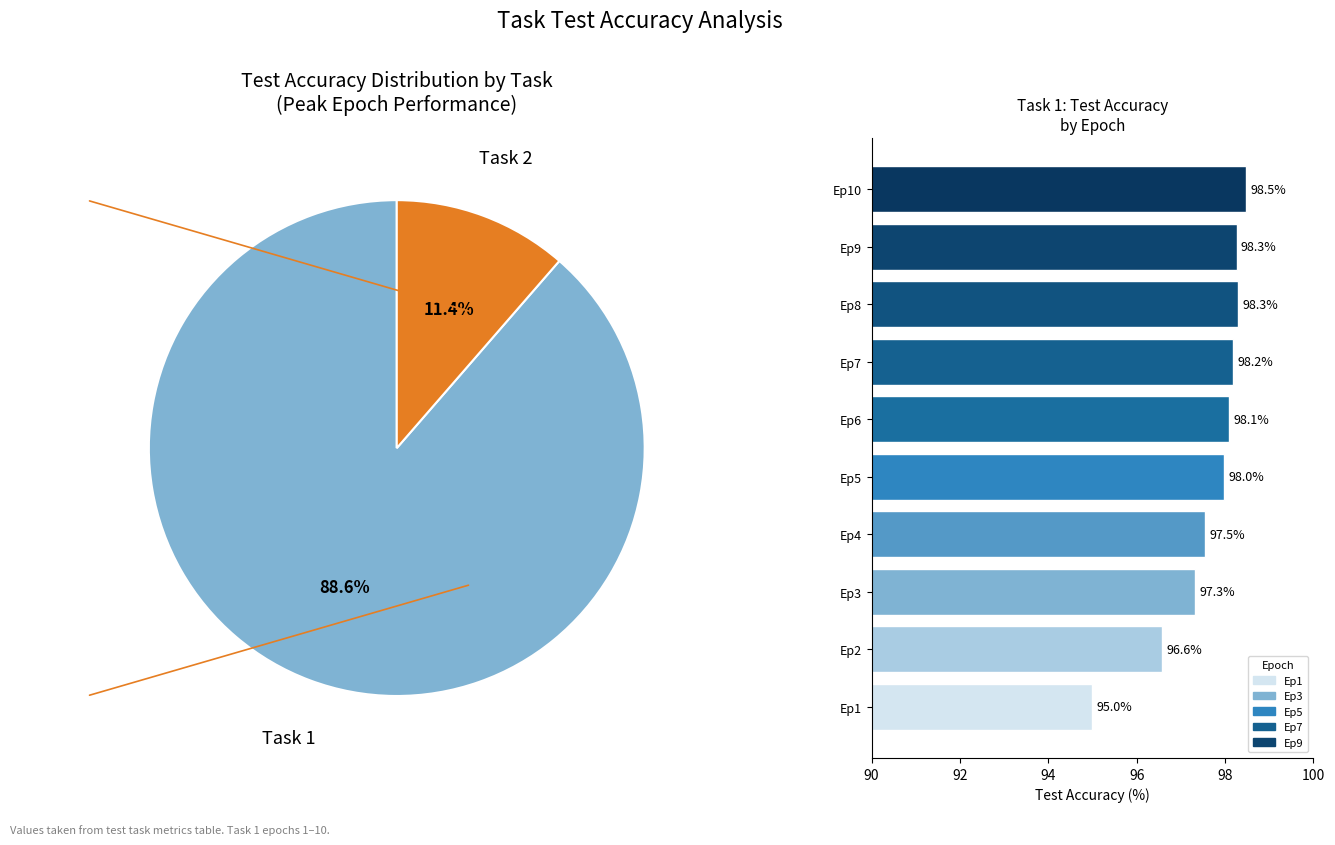

Does Ep1 represent more than half of the total?

No